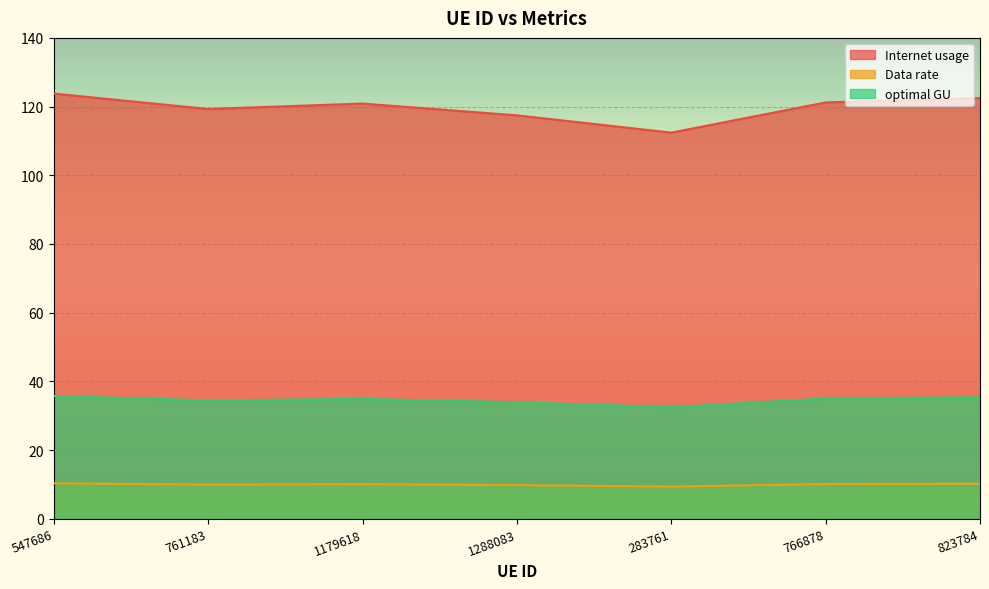

What is the sum of all Data rate values?

69.8